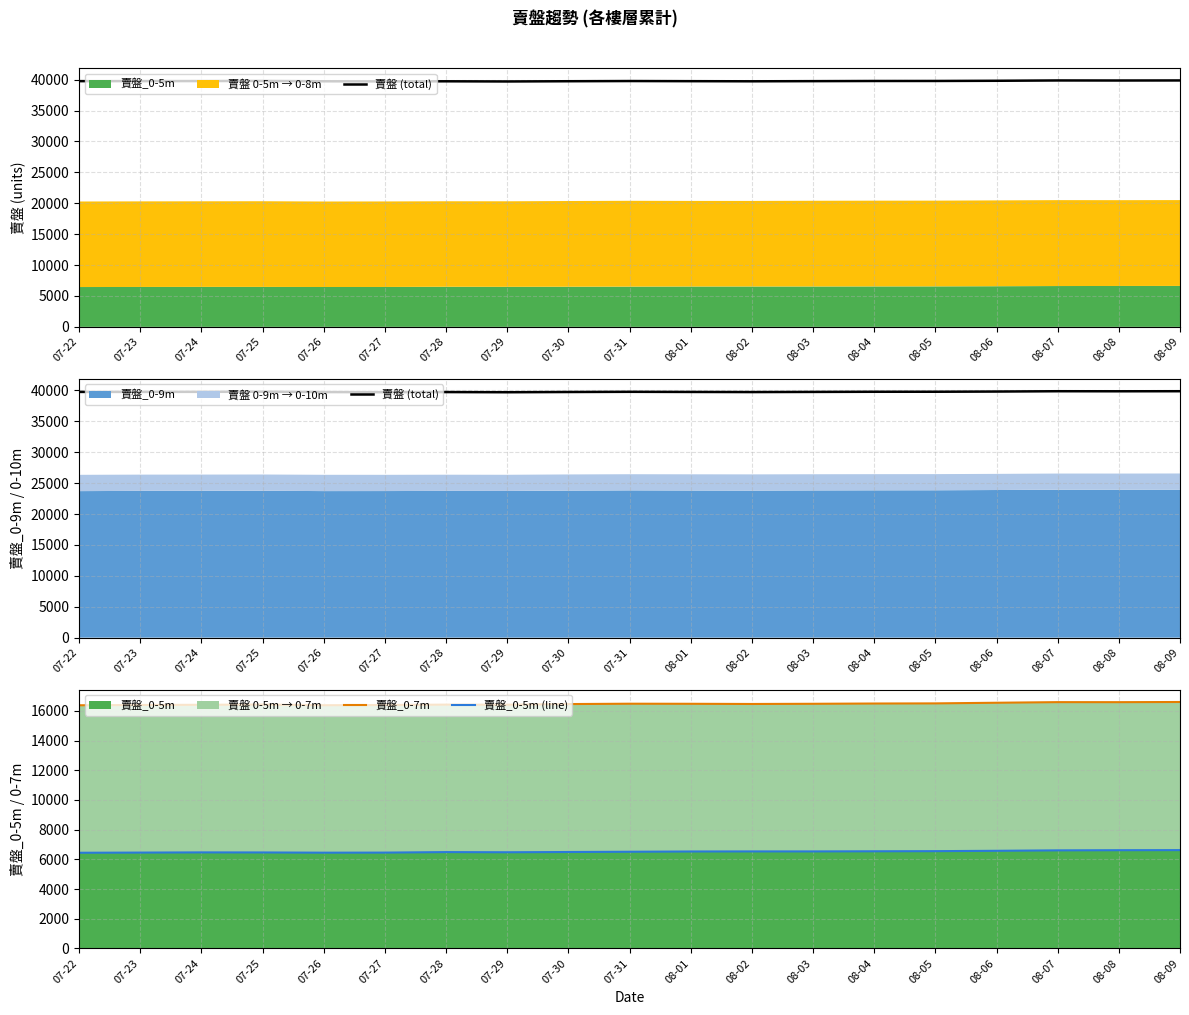

Is the value of 賣盤 (total) at 07-25 greater than the value of 賣盤_0-5m (line) at 07-27?

Yes